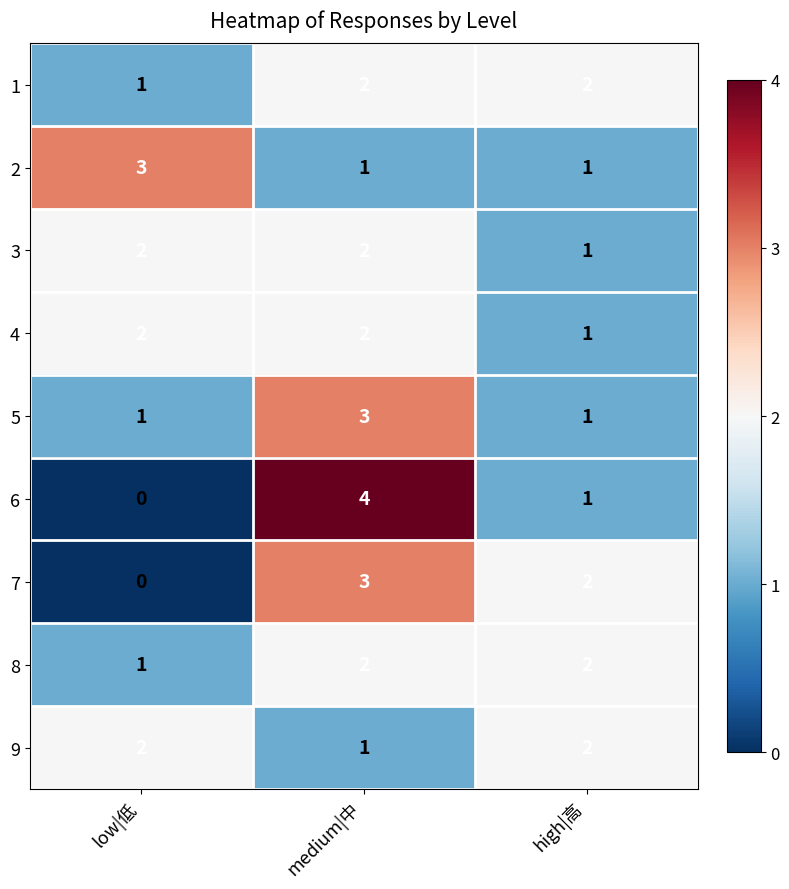

At which category is the sum across all series the highest?

medium|中